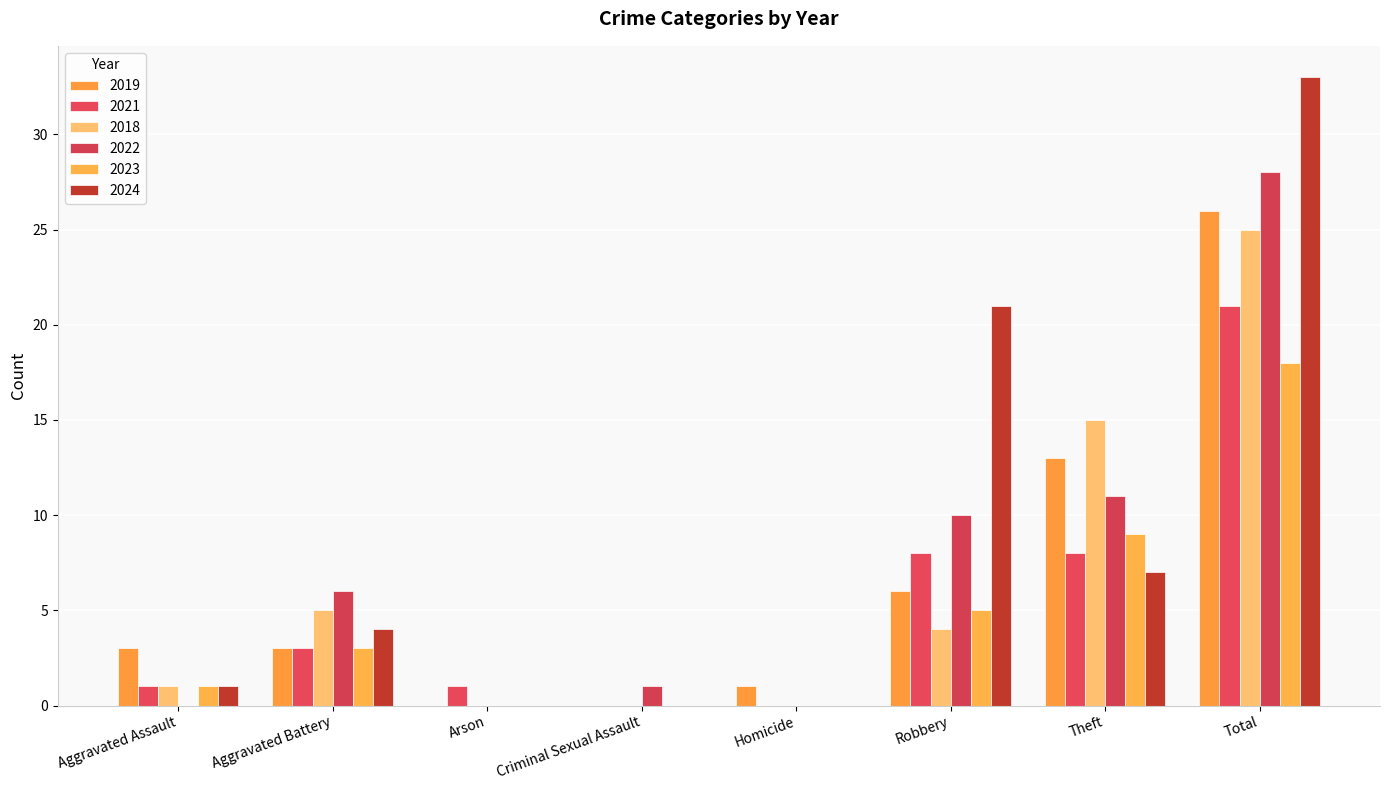

At which label is 2019 closest to 13?

Theft